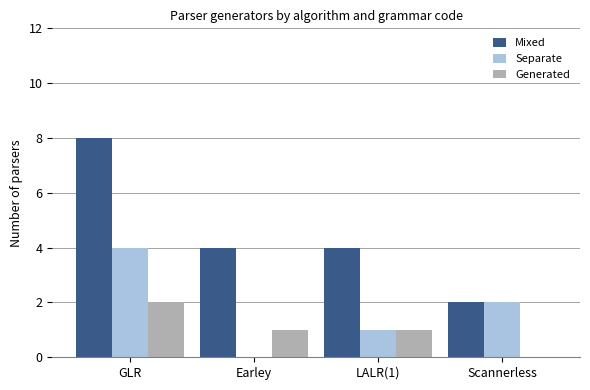

The Generated series shows 1 at Earley. True or false?

True